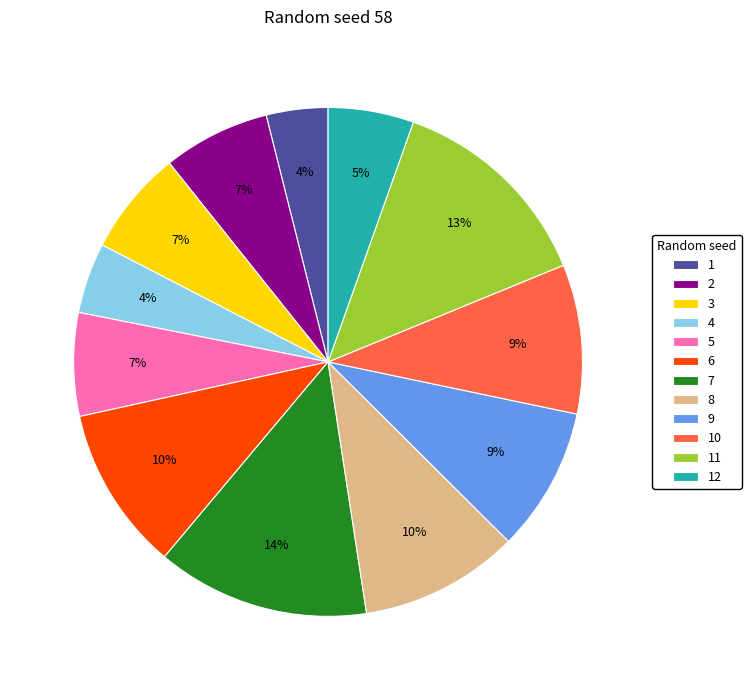

Which slice is the smallest?

1